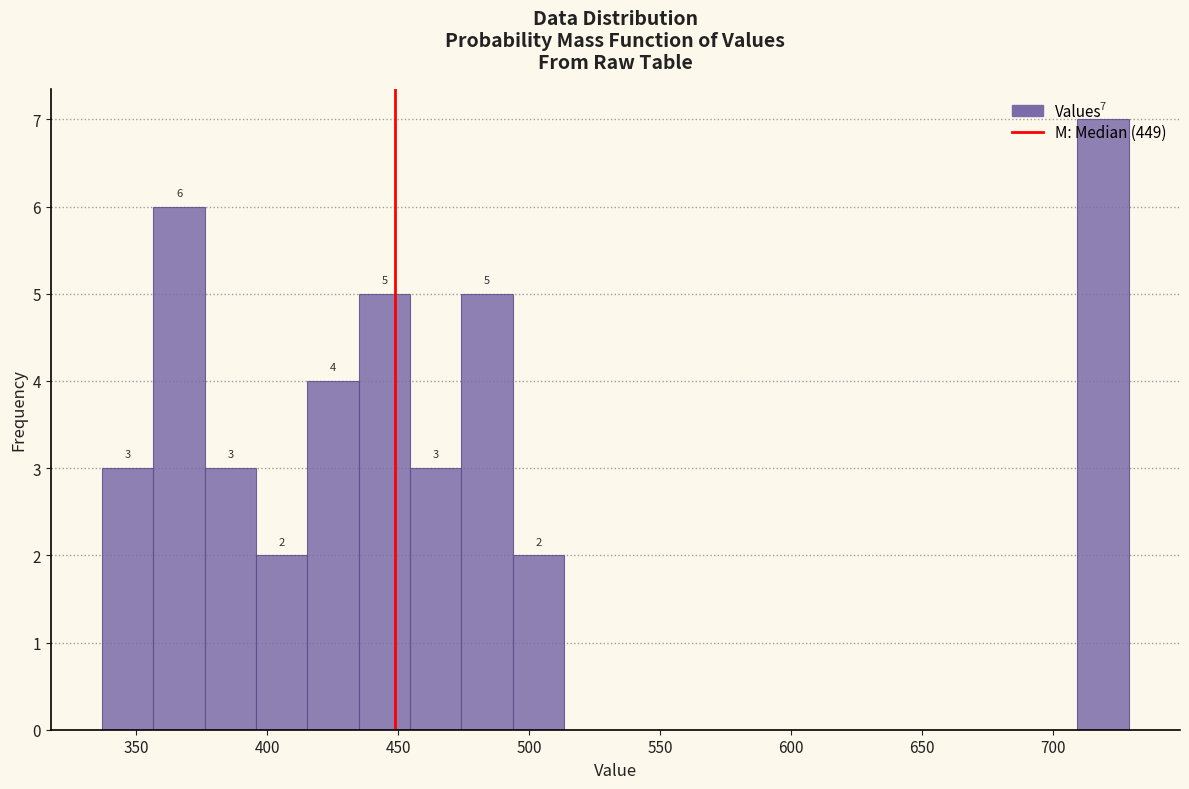

Read against the x-axis, roughly where is the centre of the tallest bar?

720